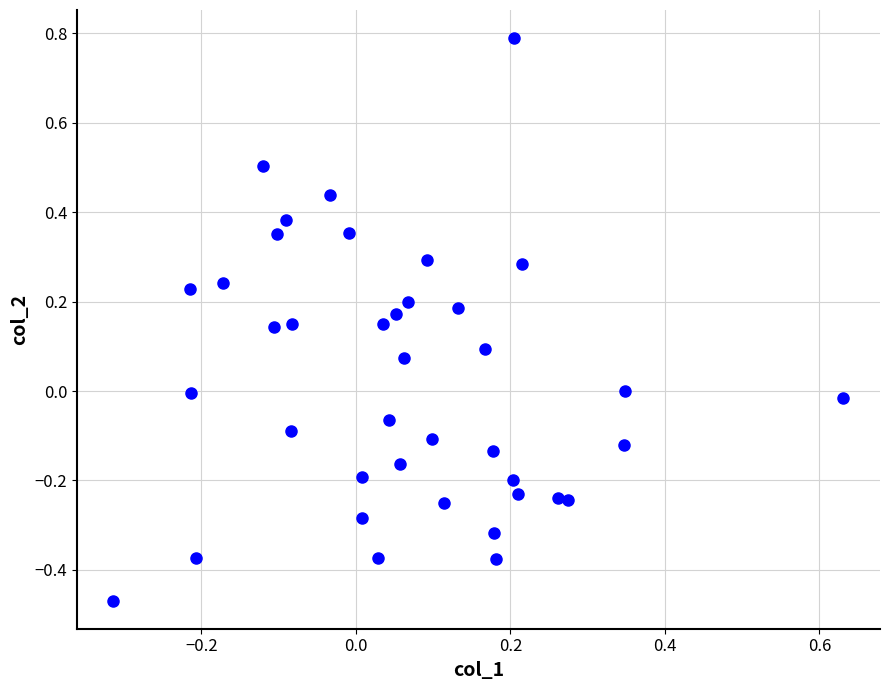

What is the range of Y values (max minus min)?

1.3